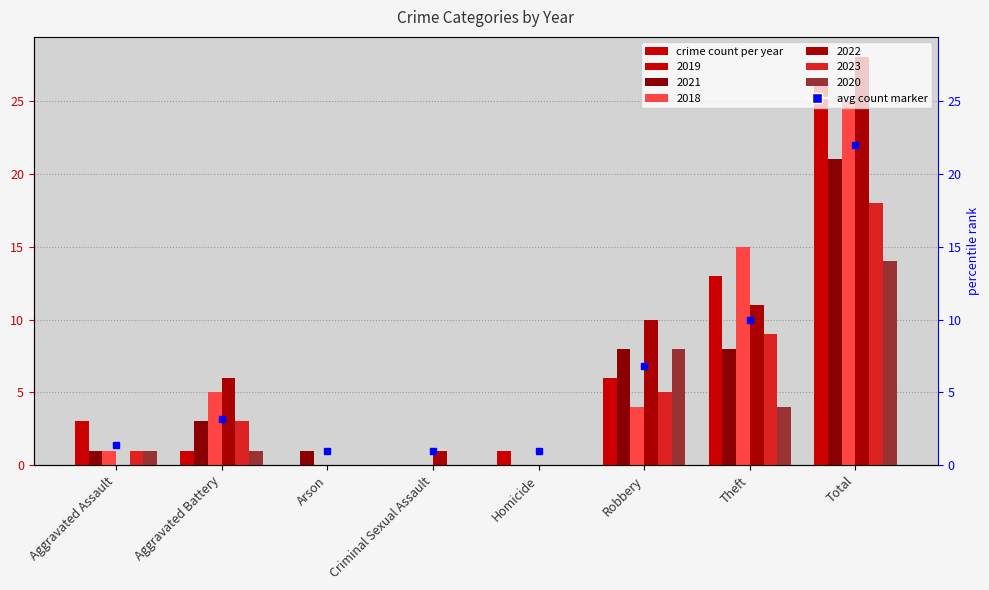

How many values in 2018 are above zero?

5